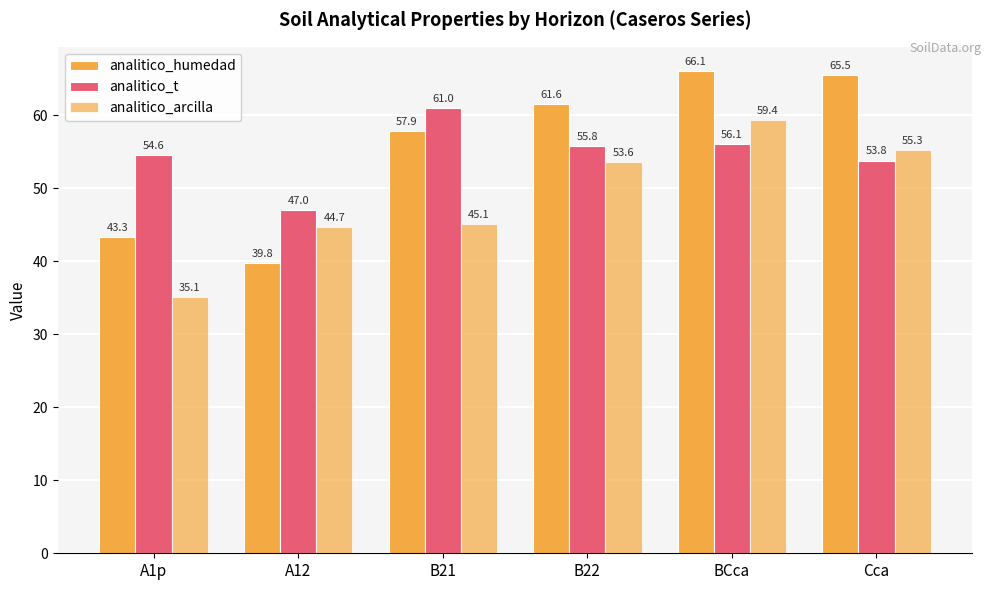

True or false: analitico_humedad has a value of 42.1 at Cca.

False